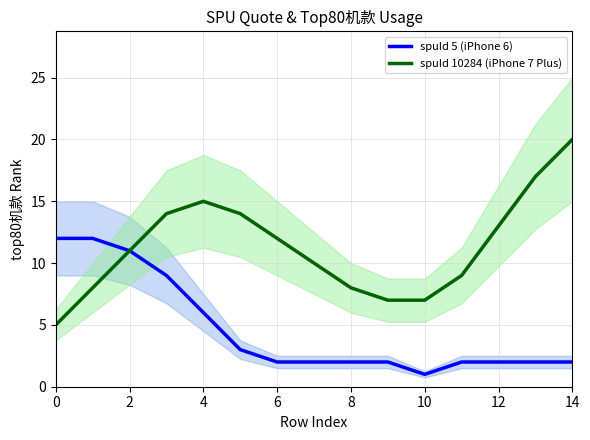

What are all the series names shown in the legend?

spuId 5 (iPhone 6), spuId 10284 (iPhone 7 Plus)